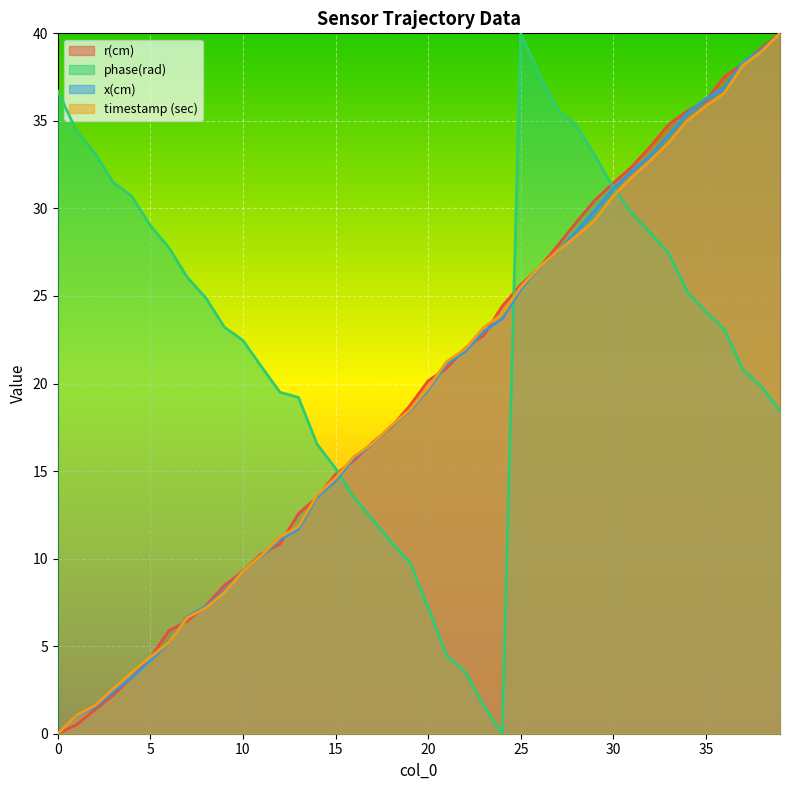

Reading right to left, list all the values displayed in this chart.

timestamp (sec): 39=40.0	38=39.0	37=38.2	36=36.6	35=35.9	34=35.0	33=33.8	32=32.7	31=31.8	30=30.7	29=29.3	28=28.4	27=27.6	26=26.6	25=25.5	24=24.0	23=23.2	22=22.0	21=21.2	20=19.8	19=18.5	18=17.6	17=16.6	16=15.8	15=14.6	14=13.6	13=11.8	12=11.2	11=10.2	10=9.3	9=8.1	8=7.2	7=6.6	6=5.2	5=4.4	4=3.5	3=2.6	2=1.6	1=1.0	0=0.0
r(cm): 39=40.0	38=39.2	37=38.2	36=37.5	35=36.1	34=35.6	33=34.8	32=33.5	31=32.4	30=31.5	29=30.5	28=29.2	27=27.9	26=26.6	25=25.6	24=24.4	23=22.7	22=22.0	21=20.9	20=20.2	19=18.7	18=17.5	17=16.6	16=15.6	15=14.8	14=13.5	13=12.6	12=10.8	11=10.3	10=9.3	9=8.5	8=7.3	7=6.4	6=5.9	5=4.3	4=3.2	3=2.2	2=1.4	1=0.5	0=0.0
phase(rad): 39=18.4	38=19.8	37=20.8	36=23.1	35=24.1	34=25.2	33=27.4	32=28.6	31=29.7	30=31.2	29=33.0	28=34.7	27=35.6	26=37.7	25=40.0	24=0.0	23=1.6	22=3.5	21=4.5	20=7.2	19=9.8	18=10.9	17=12.2	16=13.5	15=15.2	14=16.5	13=19.2	12=19.5	11=21.0	10=22.5	9=23.2	8=24.9	7=26.1	6=27.8	5=29.0	4=30.7	3=31.5	2=33.2	1=34.4	0=36.7
x(cm): 39=40.0	38=39.1	37=38.3	36=36.9	35=36.3	34=35.5	33=34.2	32=33.0	31=32.1	30=31.1	29=29.9	28=28.7	27=27.5	26=26.6	25=25.4	24=23.7	23=23.0	22=21.8	21=21.1	20=19.6	19=18.4	18=17.6	17=16.5	16=15.7	15=14.4	14=13.5	13=11.7	12=11.1	11=10.1	10=9.3	9=8.2	8=7.3	7=6.7	6=5.2	5=4.2	4=3.2	3=2.4	2=1.5	1=1.0	0=0.0